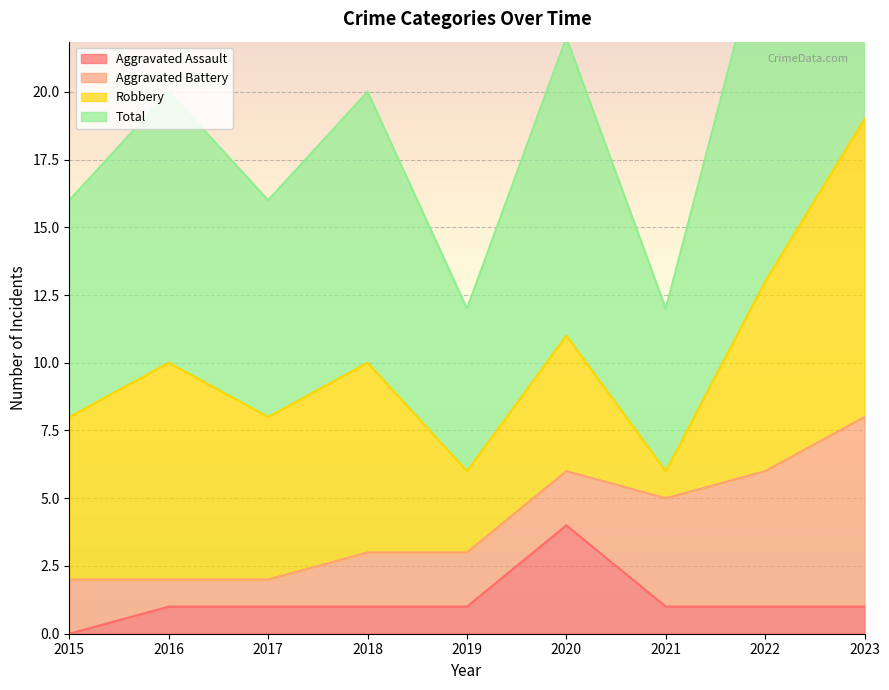

Which category has the highest value in the Total series?

2023